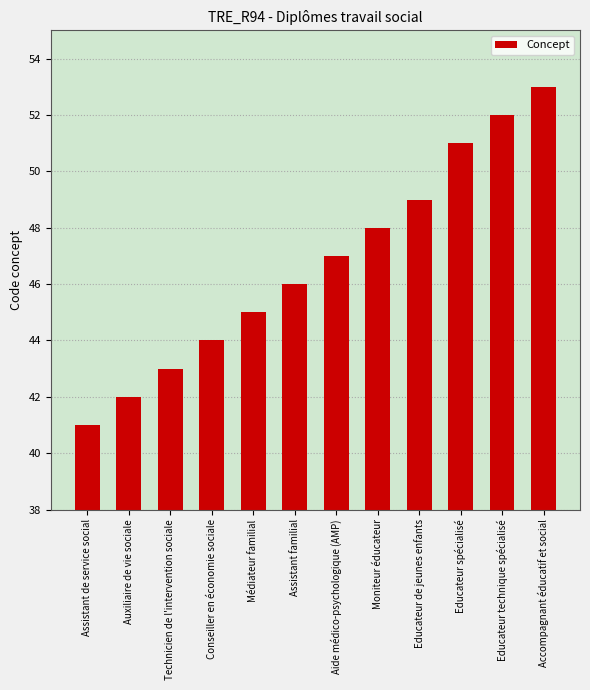

What value does the data have at Médiateur familial?

45